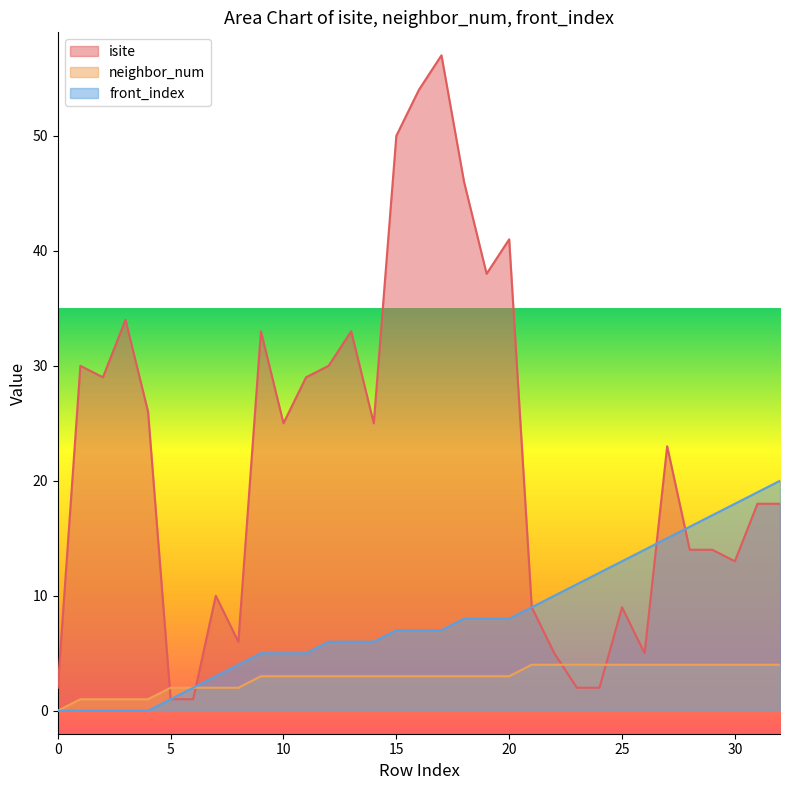

What is the sum of the front_index values at 6 and 24?

14